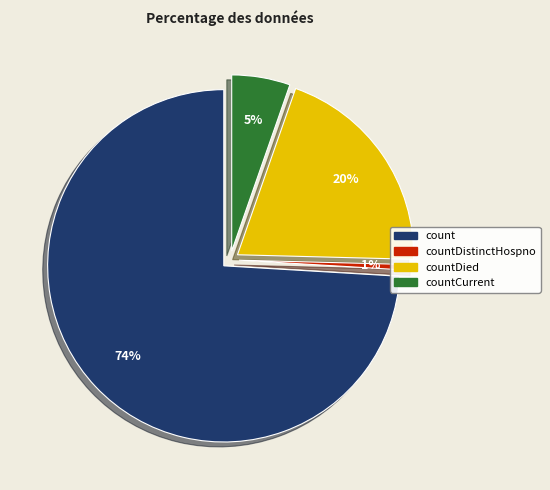

To the nearest percent, what is the combined percentage of countDied and countDistinctHospno?

21%